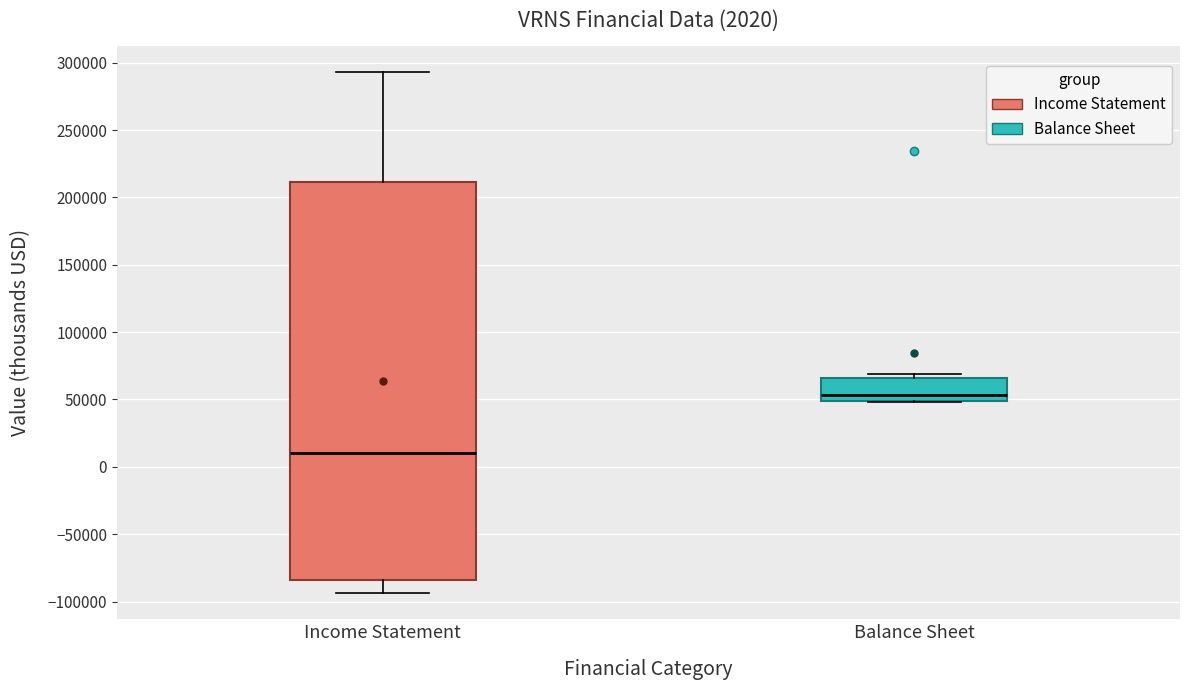

Which box is the tallest, from its lower edge to its upper edge?

Income Statement